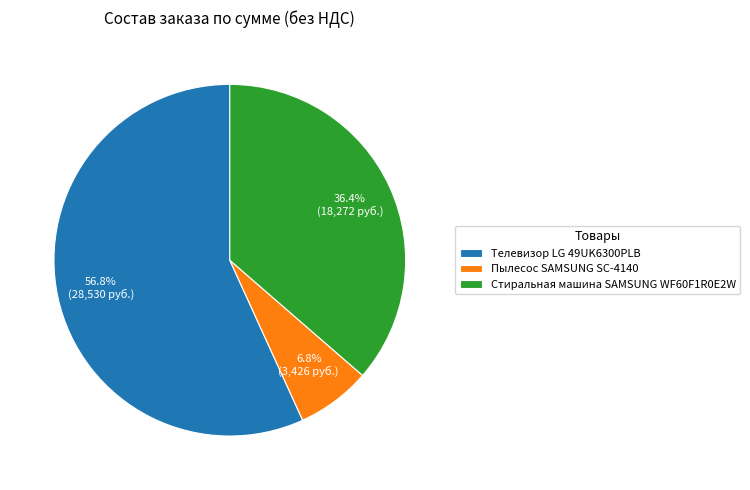

To the nearest percent, what is the average slice percentage?

33%